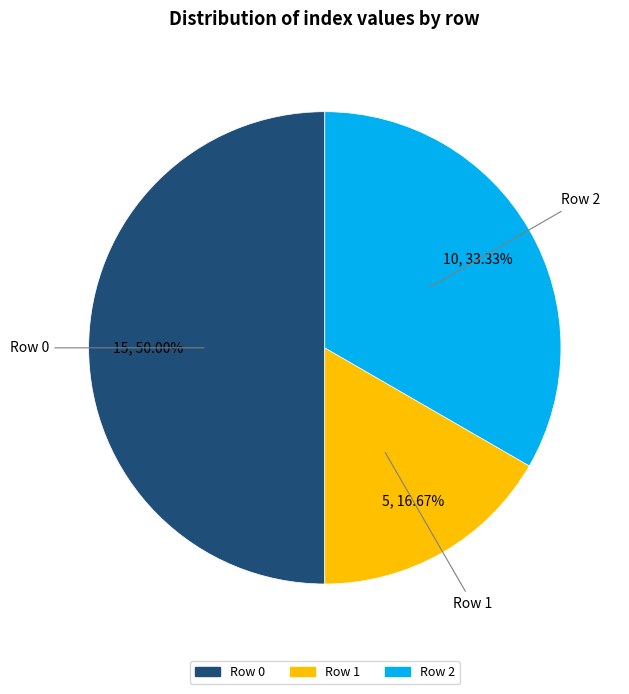

Does Row 2 represent more than half of the total?

No